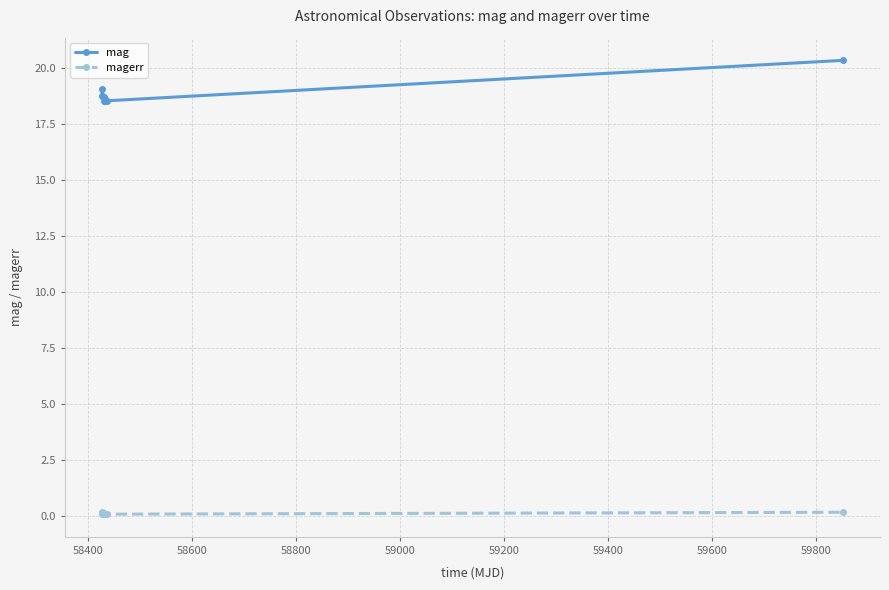

What is the maximum value shown in the chart?

20.4